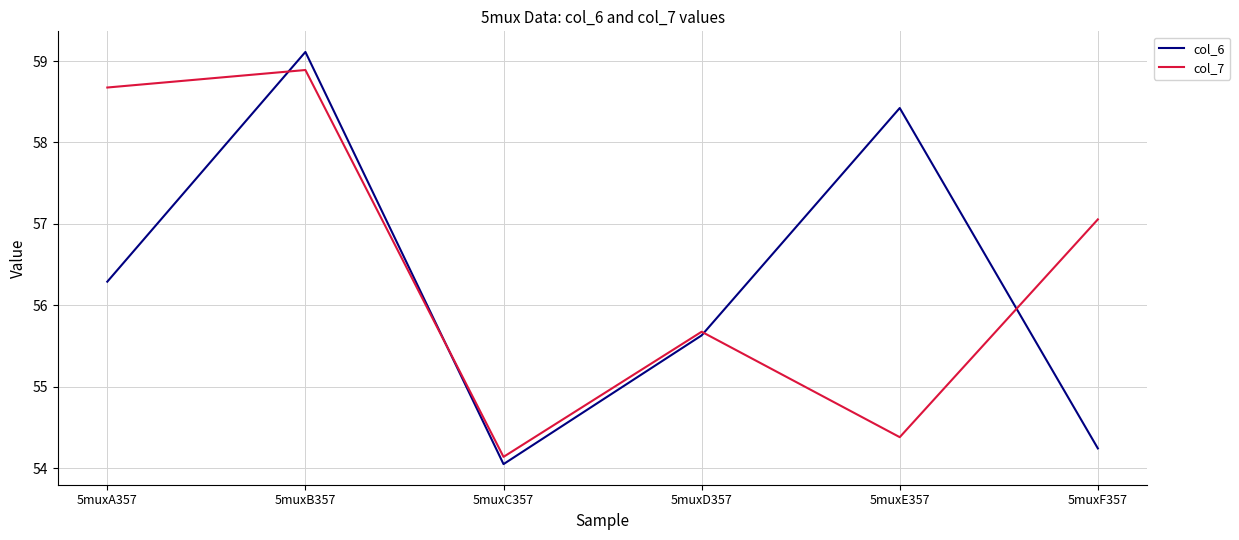

True or false: col_7 and col_6 cross at least once.

True